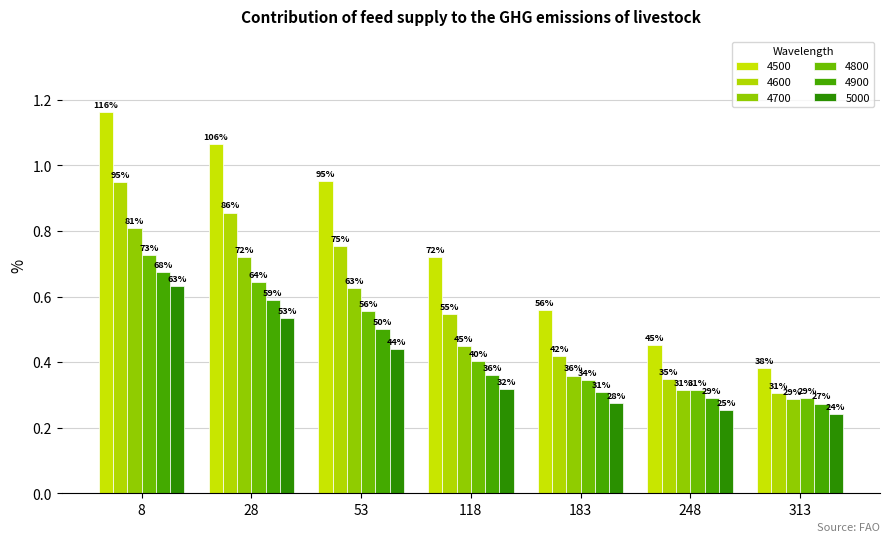

The value of 4500 at 313 is 0.4. True or false?

True